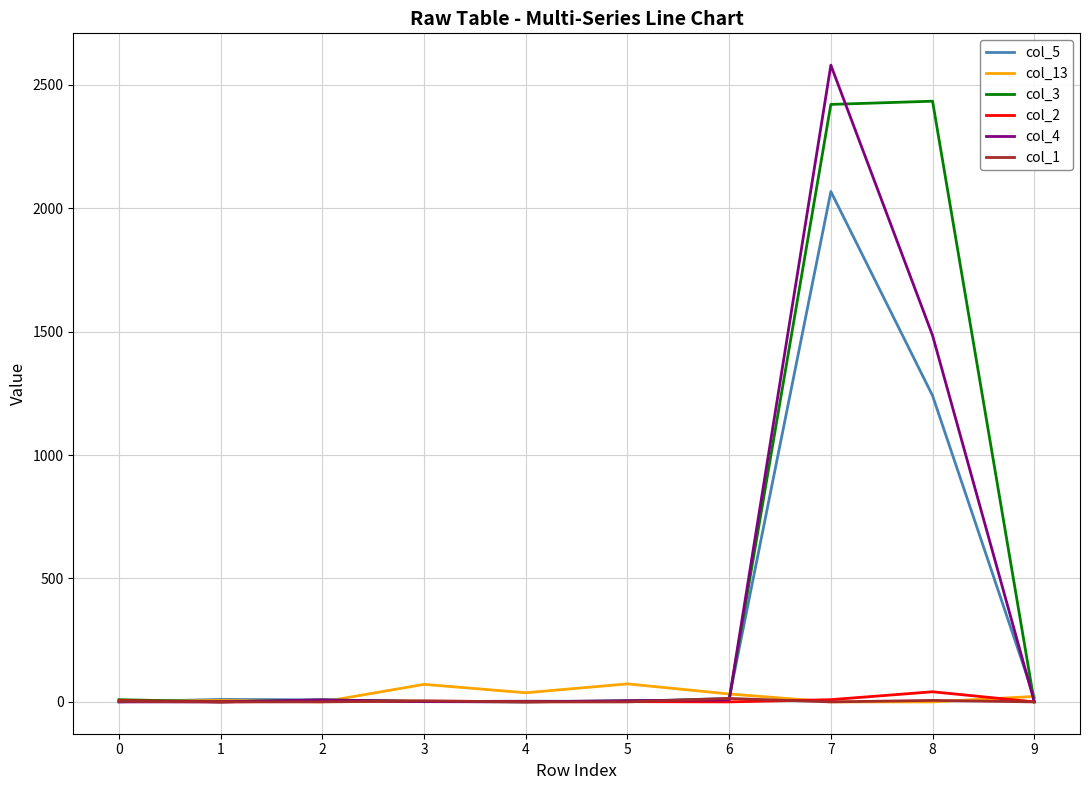

At which category is the sum across all series the highest?

7